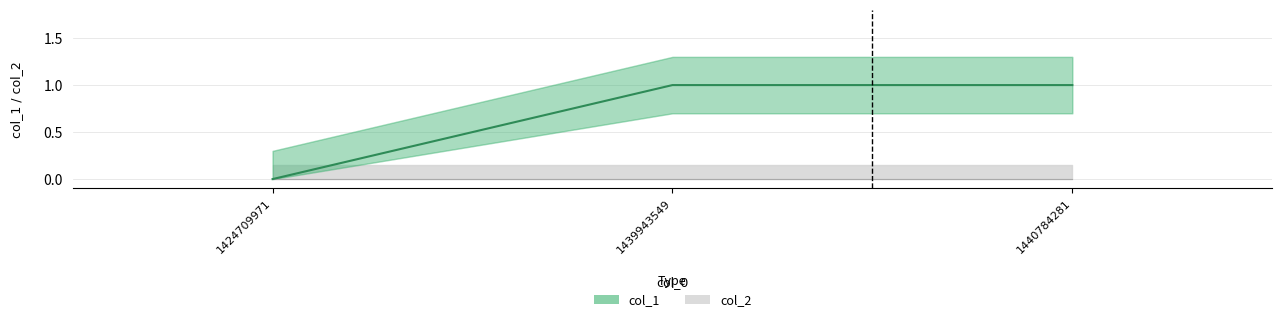

List the labels in order of value, smallest first.

1424709971, 1439943549, 1440784281